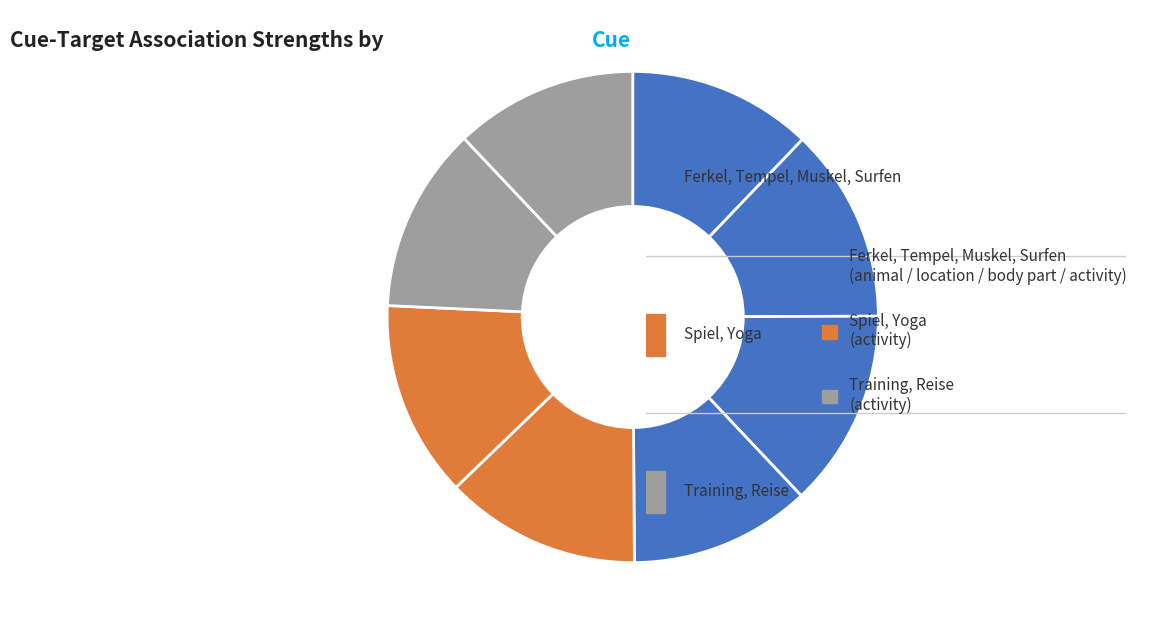

Count the number of slices in the pie.

8